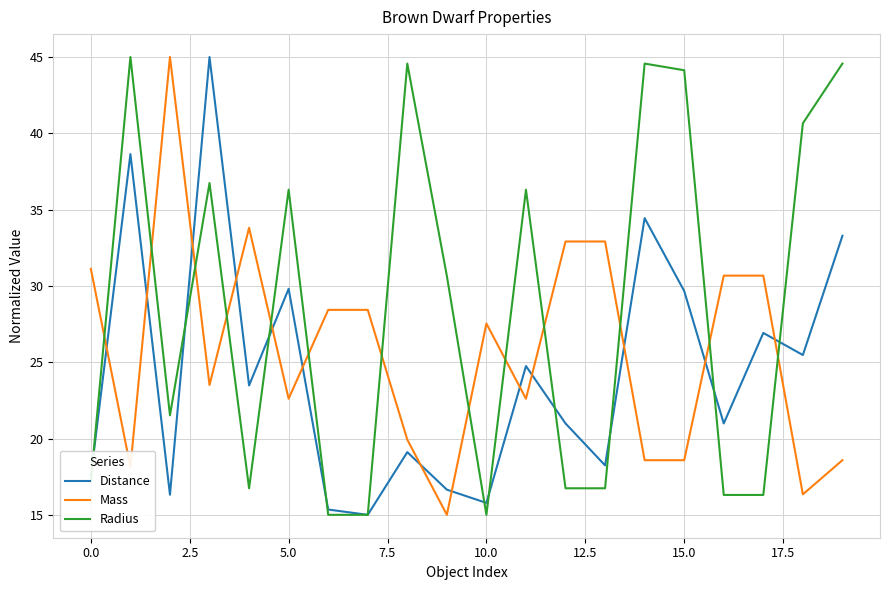

Rank the series by their average value, from highest to lowest.

Radius, Mass, Distance